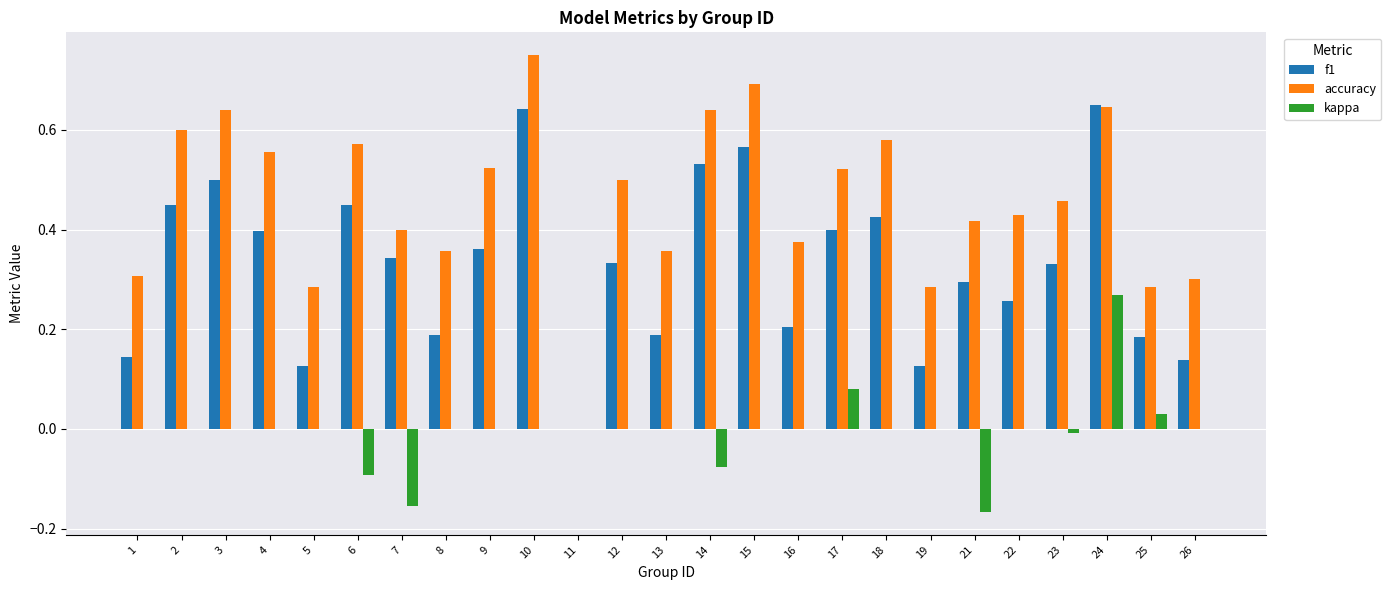

Between 22 and 23, which series saw the biggest shift?

f1